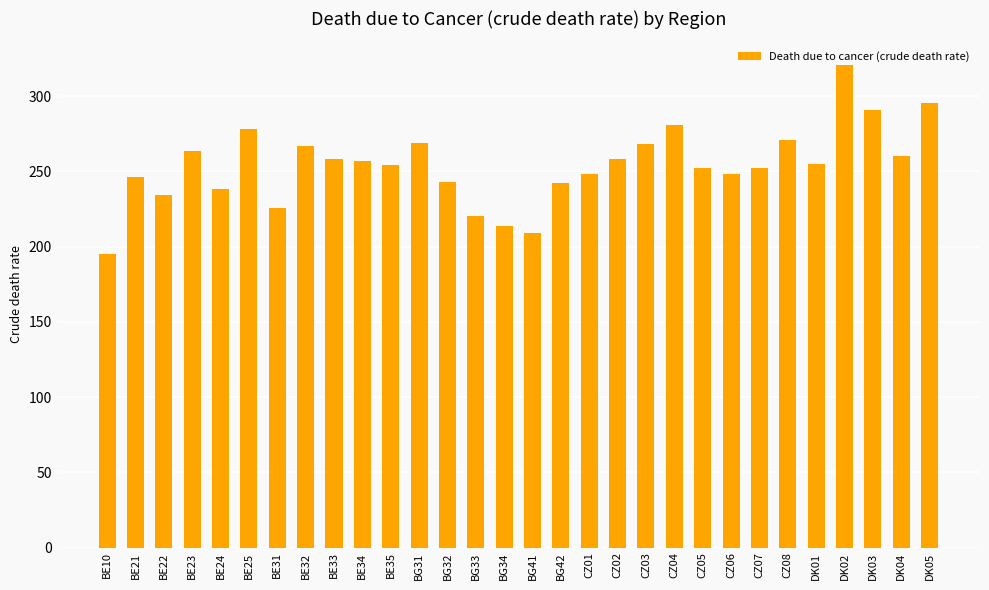

What is the sum of the values at CZ06 and DK05?

543.5